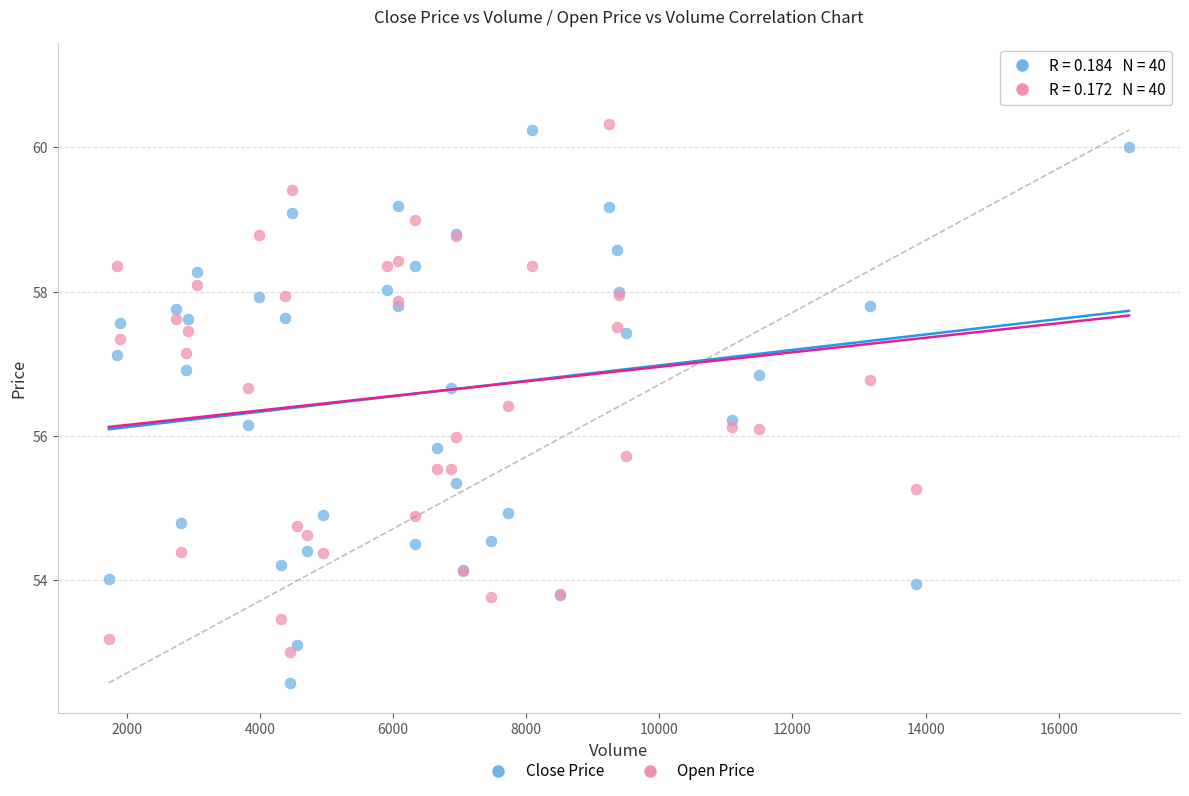

Which series reaches the maximum Y coordinate?

Open Price